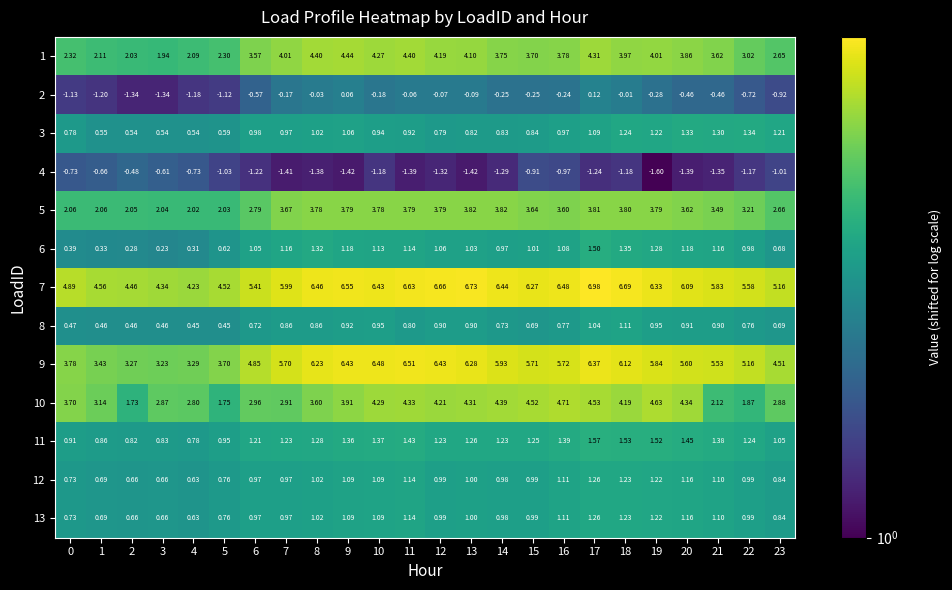

How many data points does each series have?

24